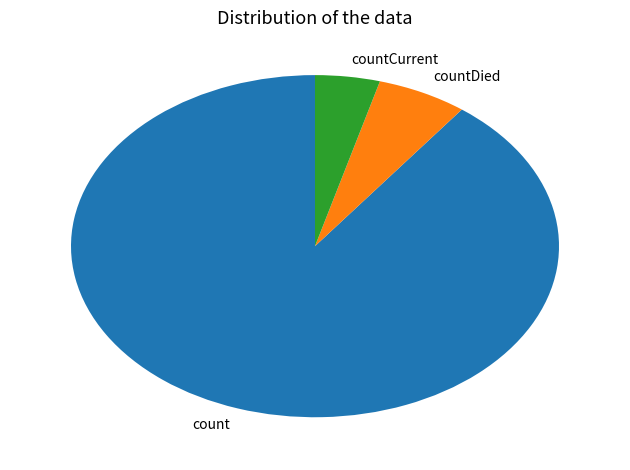

Rank the categories by value from highest to lowest.

count, countDied, countCurrent